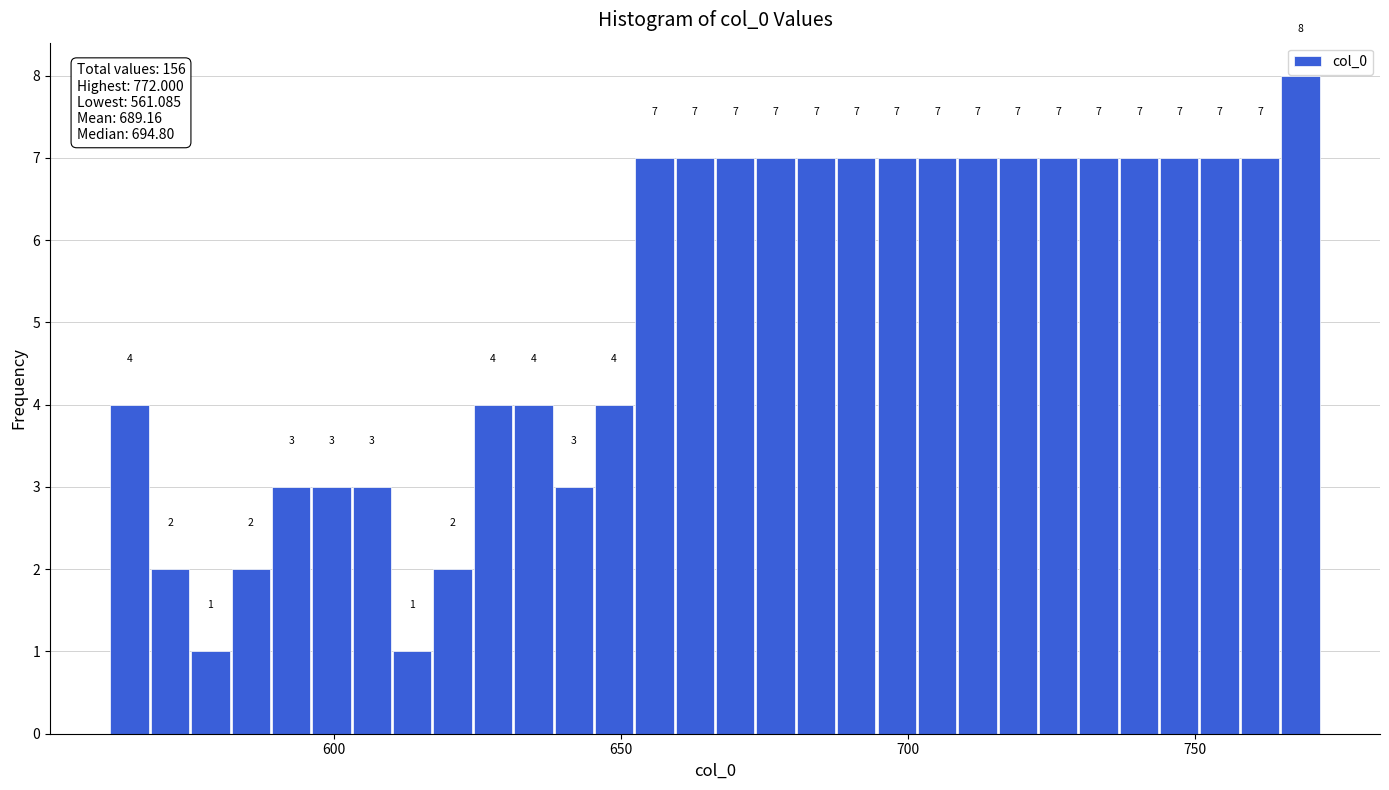

Around what value on the x-axis is the tallest bar? Give the approximate position of its centre, as read against the axis.

770